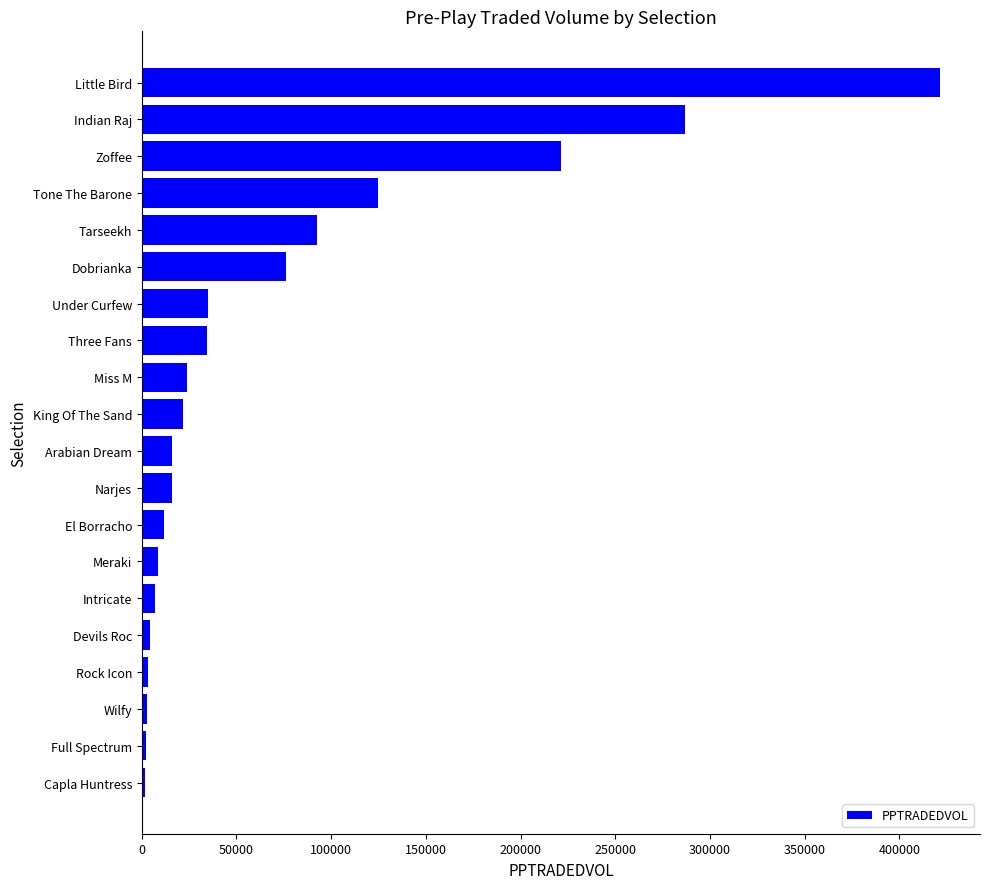

At which category does the chart reach its peak across all series?

Little Bird